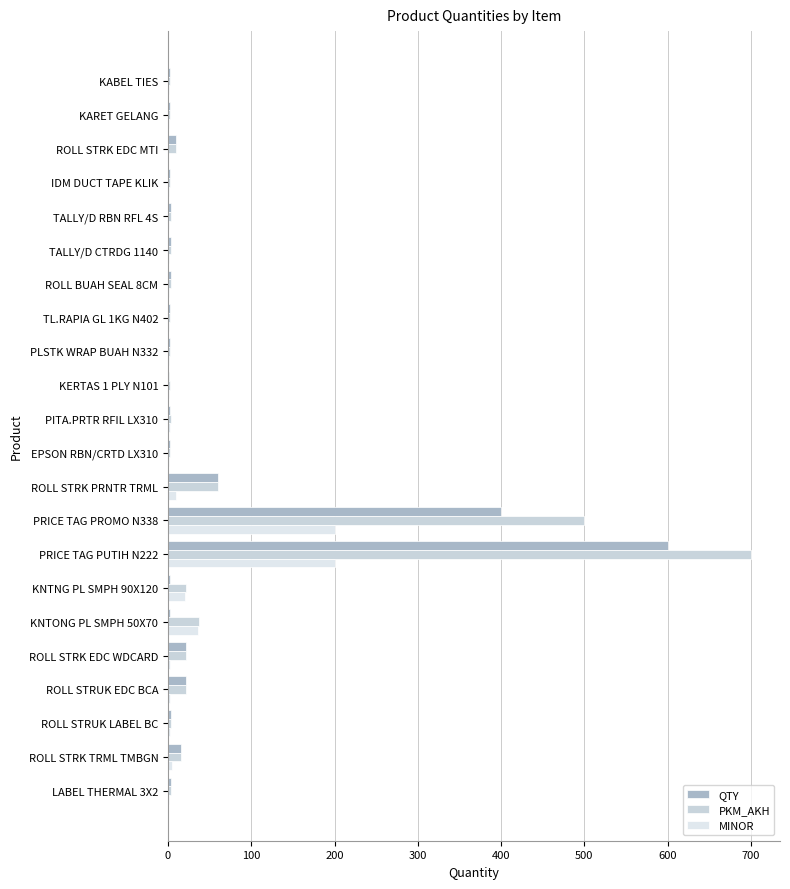

What is the average value of the PKM_AKH series?

65